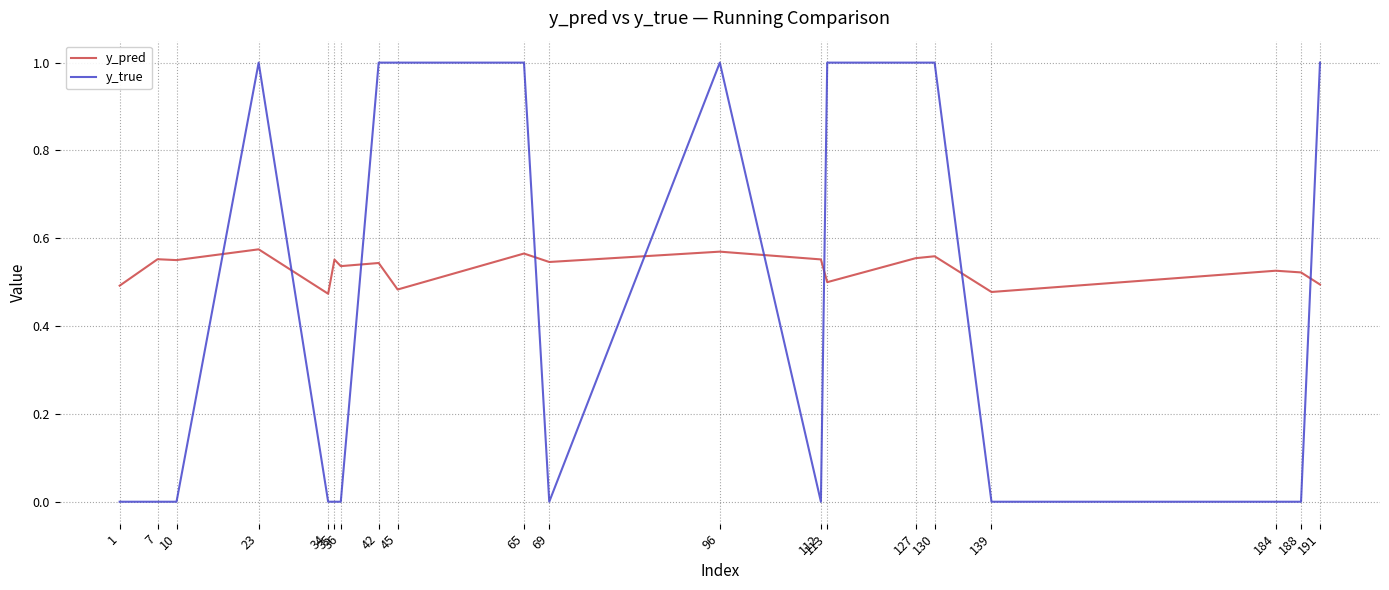

How many times do y_true and y_pred cross each other?

9